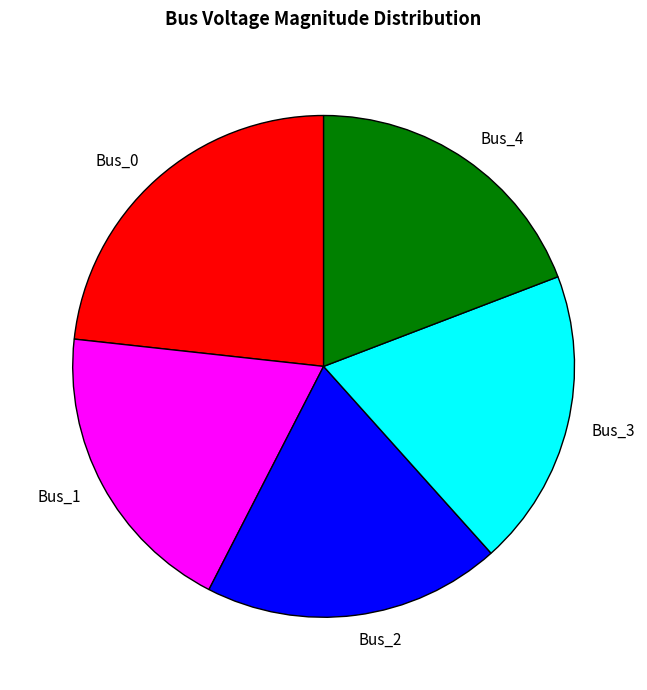

Is it true that Bus_4 is 10% of the pie?

False